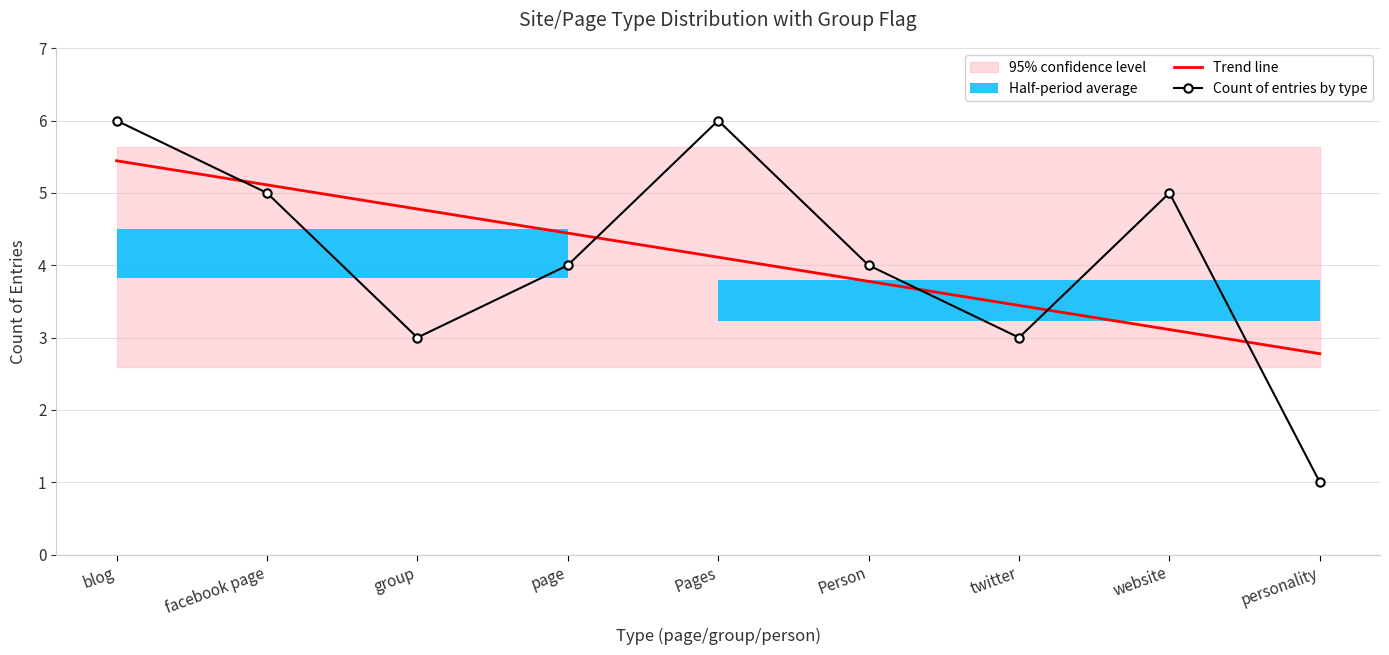

True or false: Trend line has more than 1 interior local peaks.

False